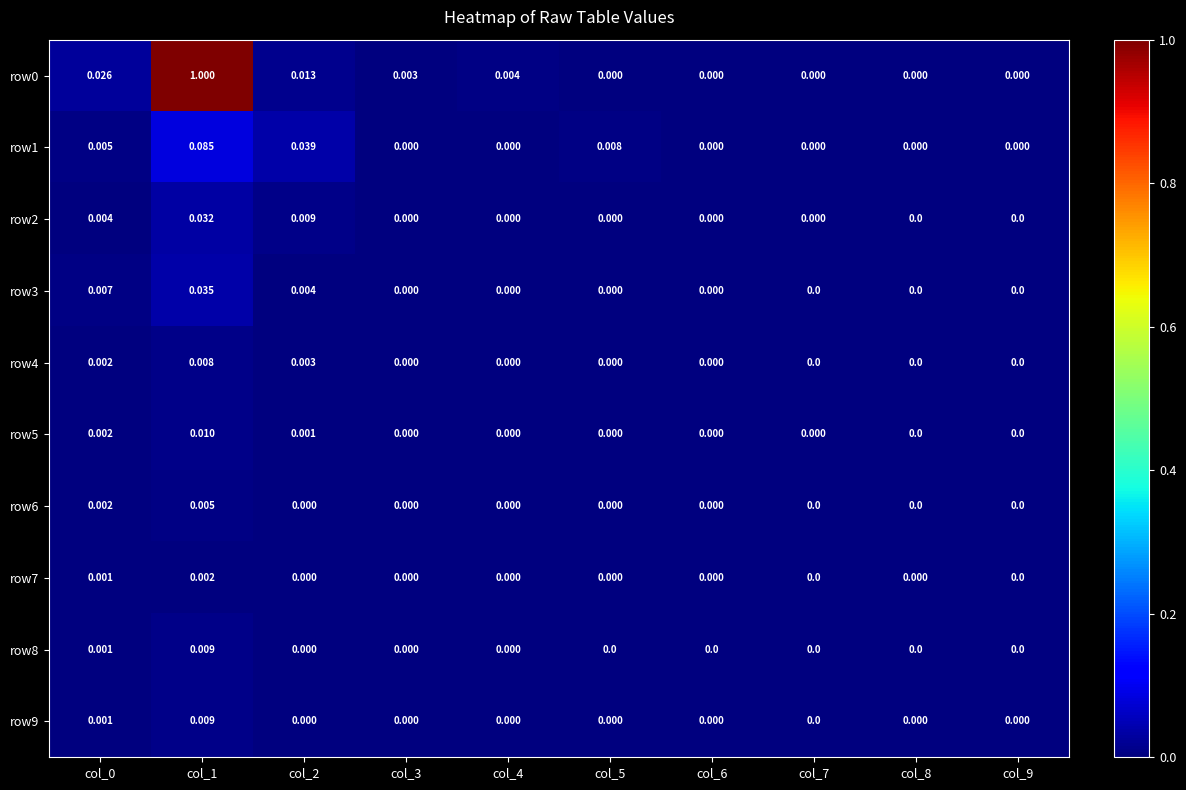

Is the value of row1 at col_5 greater than the value of row3 at col_8?

Yes